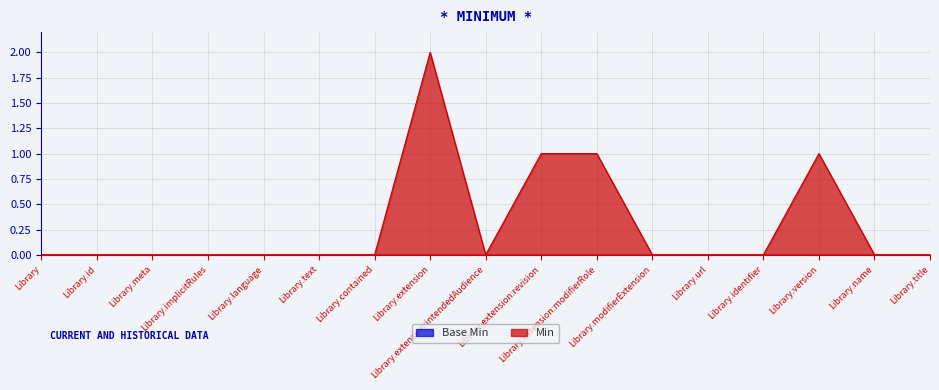

What is the greatest value displayed?

2